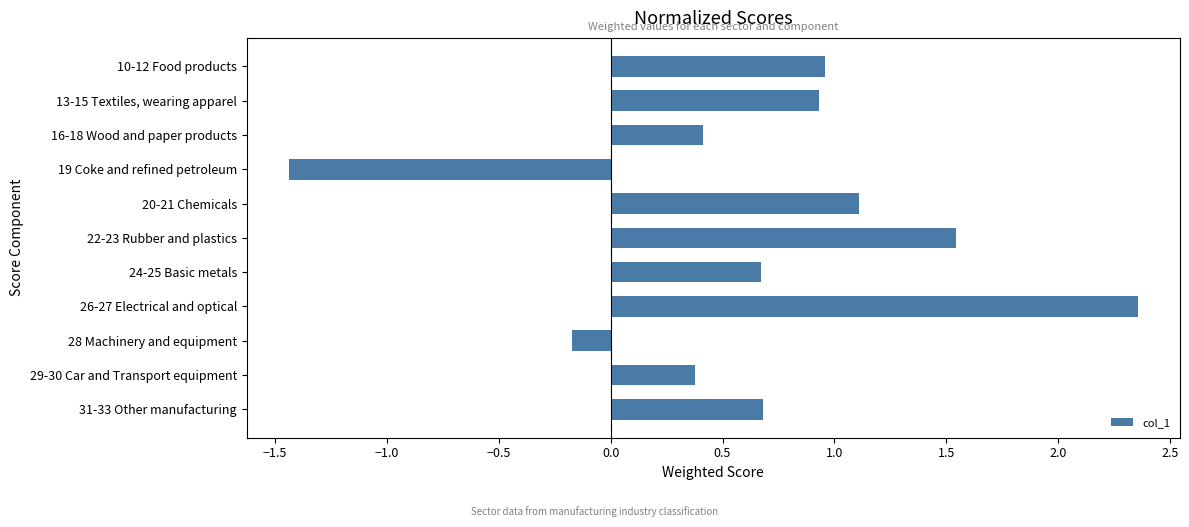

How many distinct data groups are displayed?

1